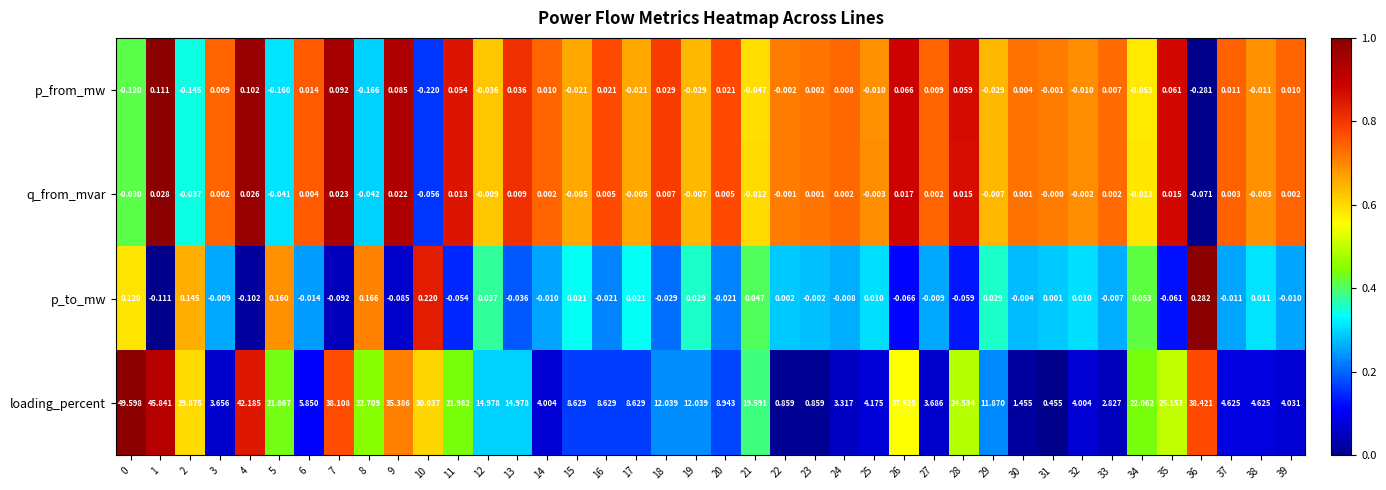

Which series has the largest range (max minus min)?

loading_percent